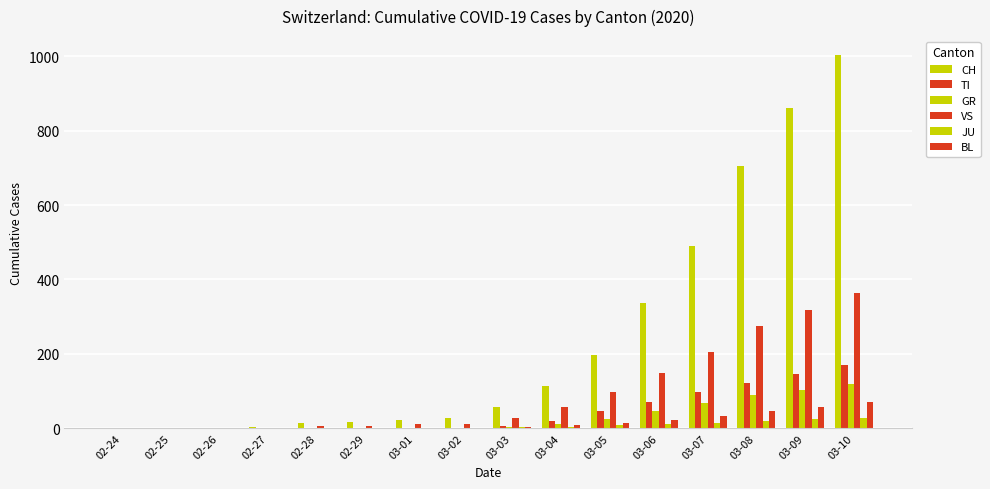

What is the difference between the second highest and second lowest values in the JU series?

24